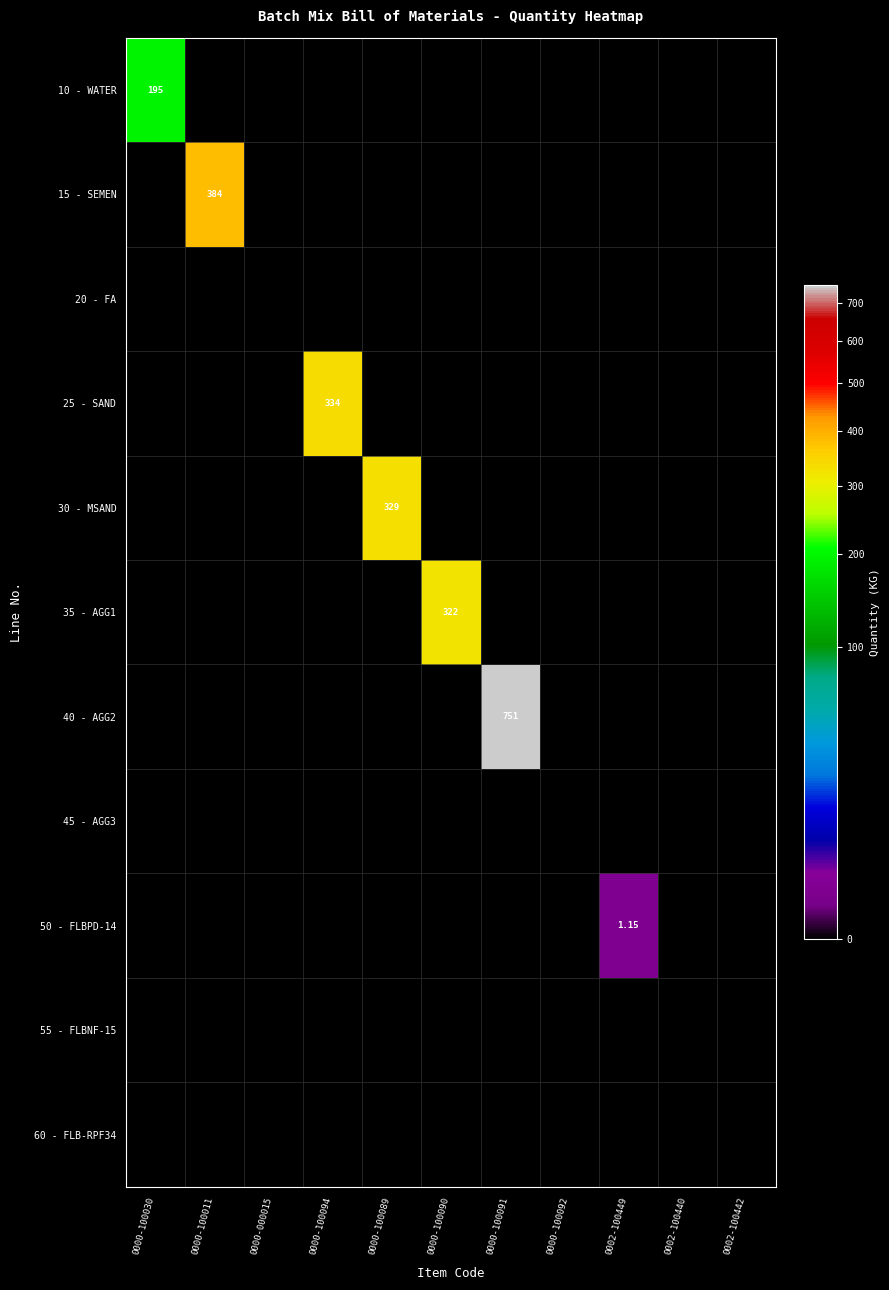

Which category has the lowest value across all series?

0000-100011